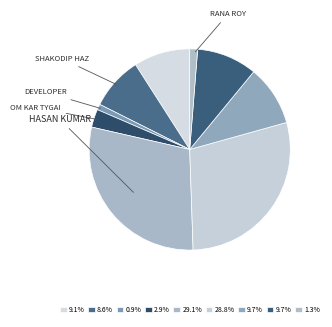

Rank the categories by value from lowest to highest.

developer, Rana Roy, Om kar Tygai, Shakodip Hazra, Souvik Chatterjee, BinoBia Das, Mainak Ghosh, Rahul Rathi, Hasan Kumar